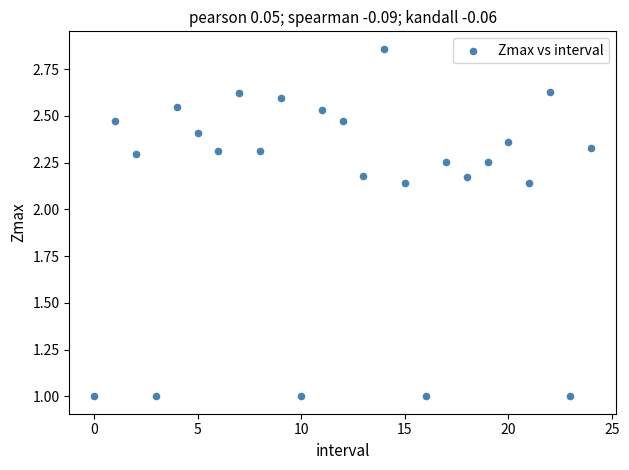

What is the range of Y values (max minus min)?

1.9